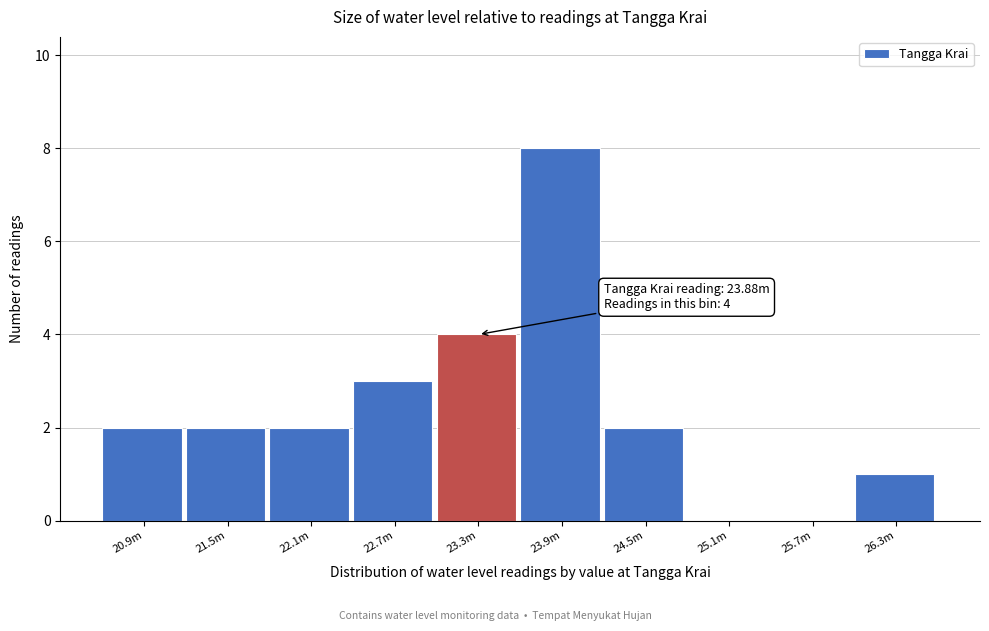

Reading left to right, list all the values displayed in this chart.

20.9m=2	21.5m=2	22.1m=2	22.7m=3	23.3m=4	23.9m=8	24.5m=2	25.1m=0	25.7m=0	26.3m=1